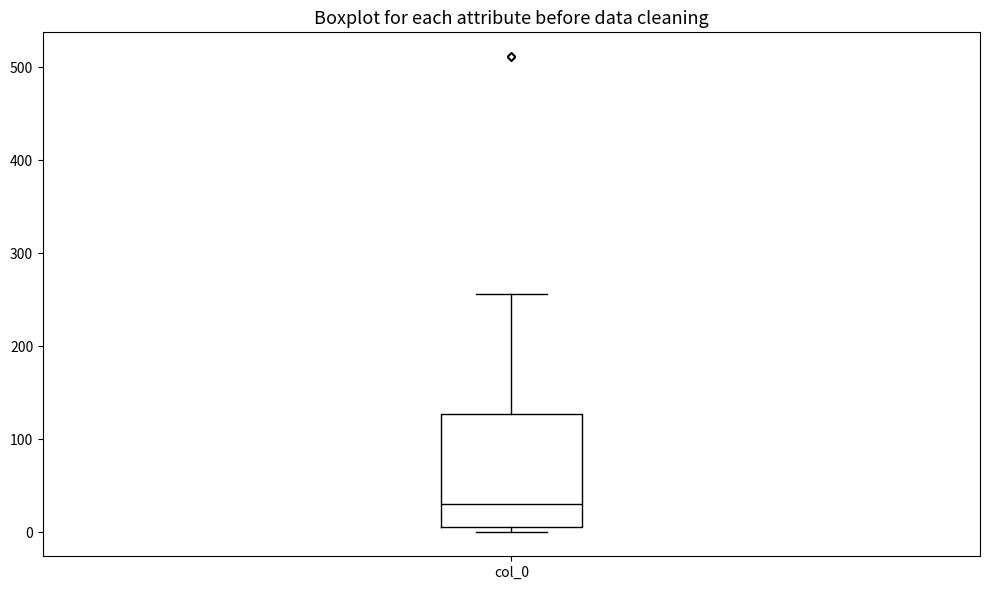

Read this box plot against the y-axis: the position of the median line, the range covered by the box, and the ends of both whiskers. The values are not printed on the chart, so give them approximately, as read against the axis.

median 30, box 10 to 130, whiskers 0 to 260